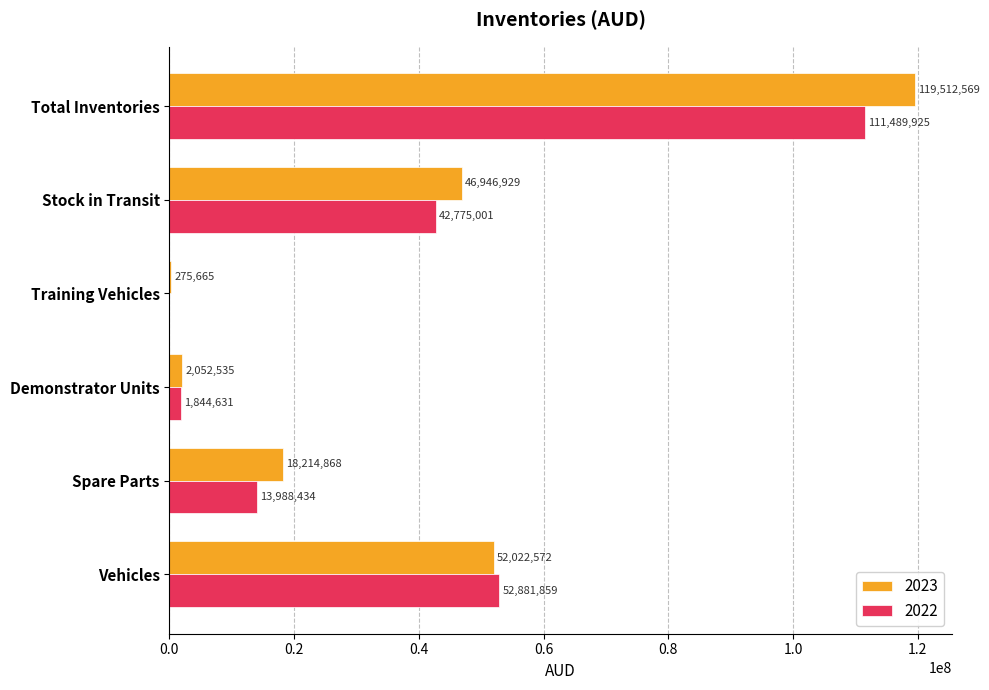

Which series has the largest total across all categories?

2023